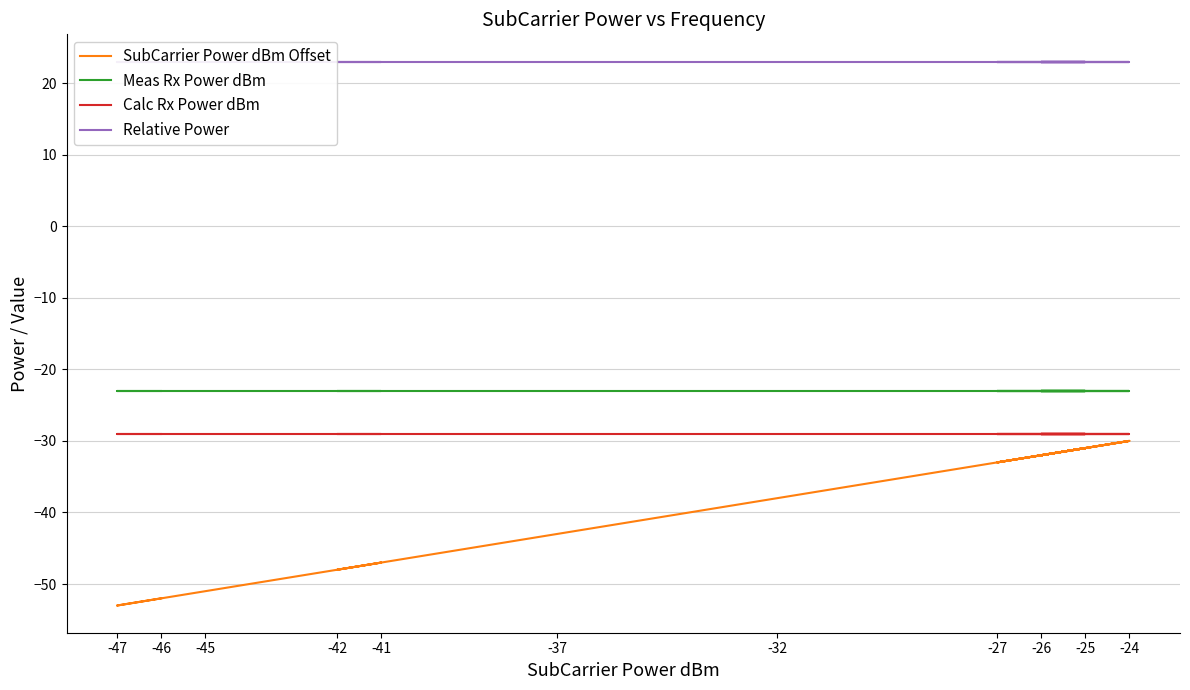

What is the value of the Relative Power point at the 32nd from the left?

23.0